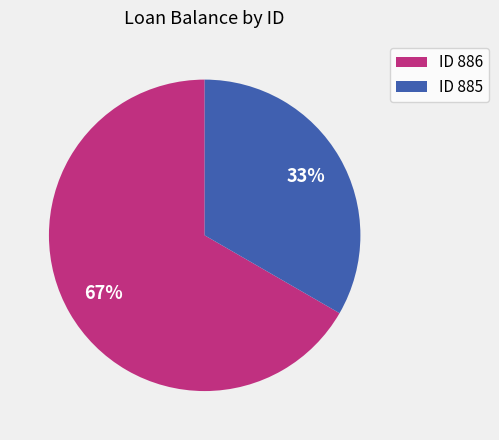

Does any single category account for the majority?

Yes